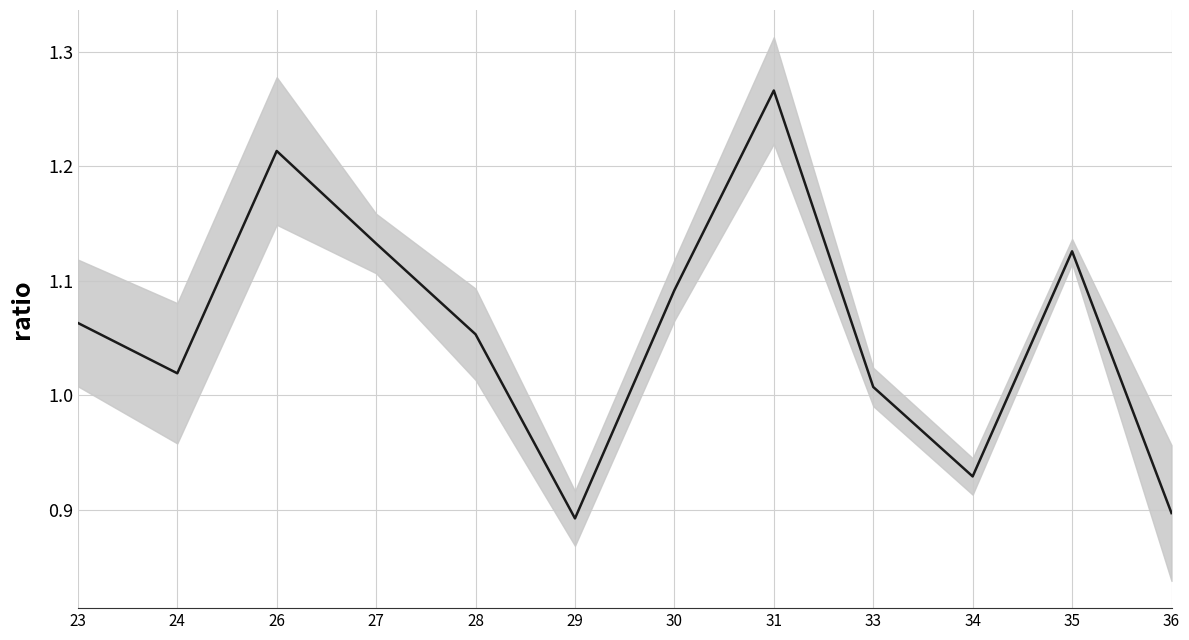

Which has a higher value, 24 or 23?

23